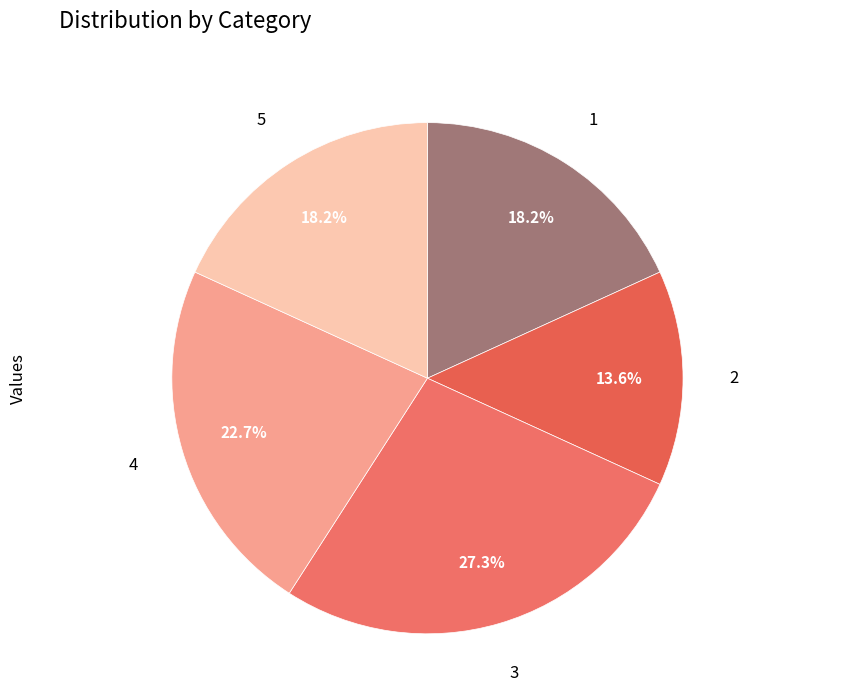

How many segments does this pie chart have?

5